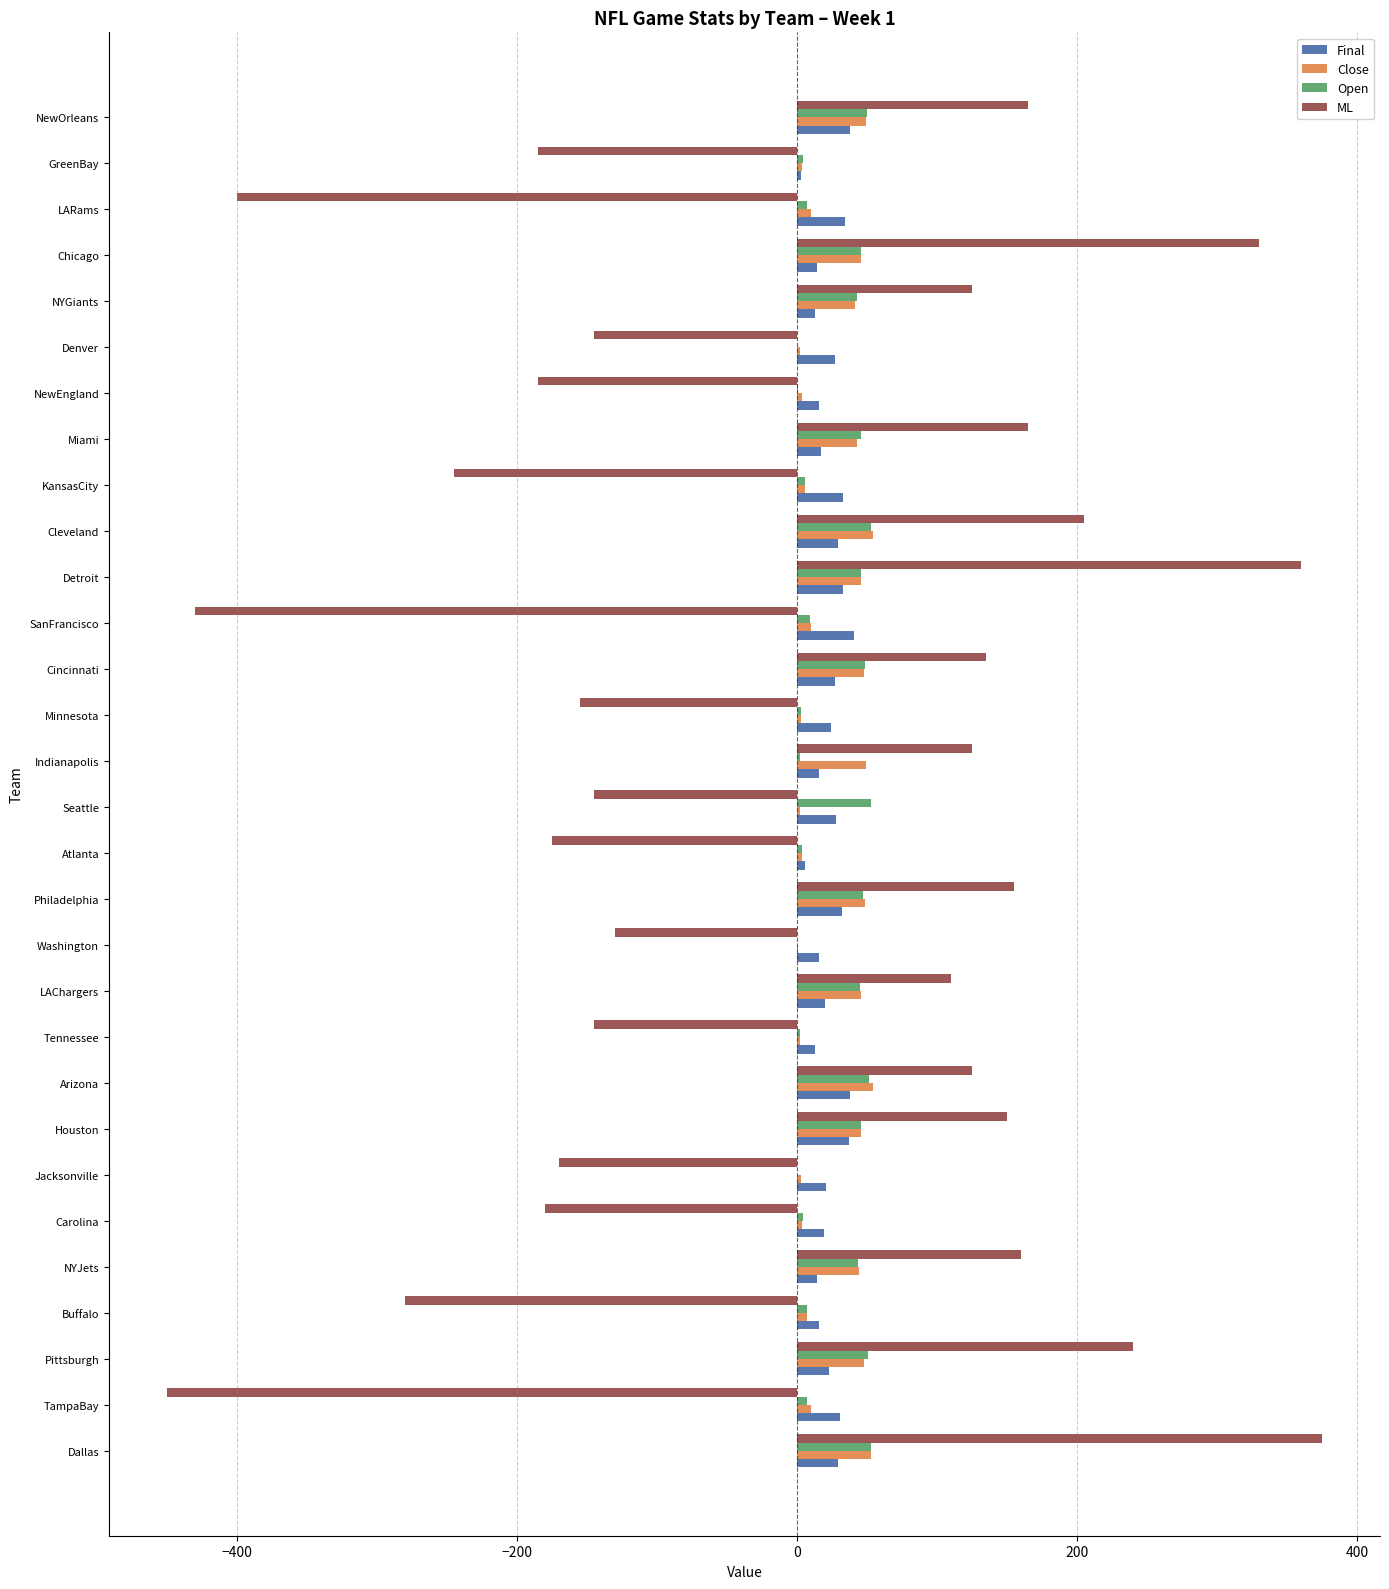

Is the value of Close at LARams greater than the value of Open at Seattle?

No